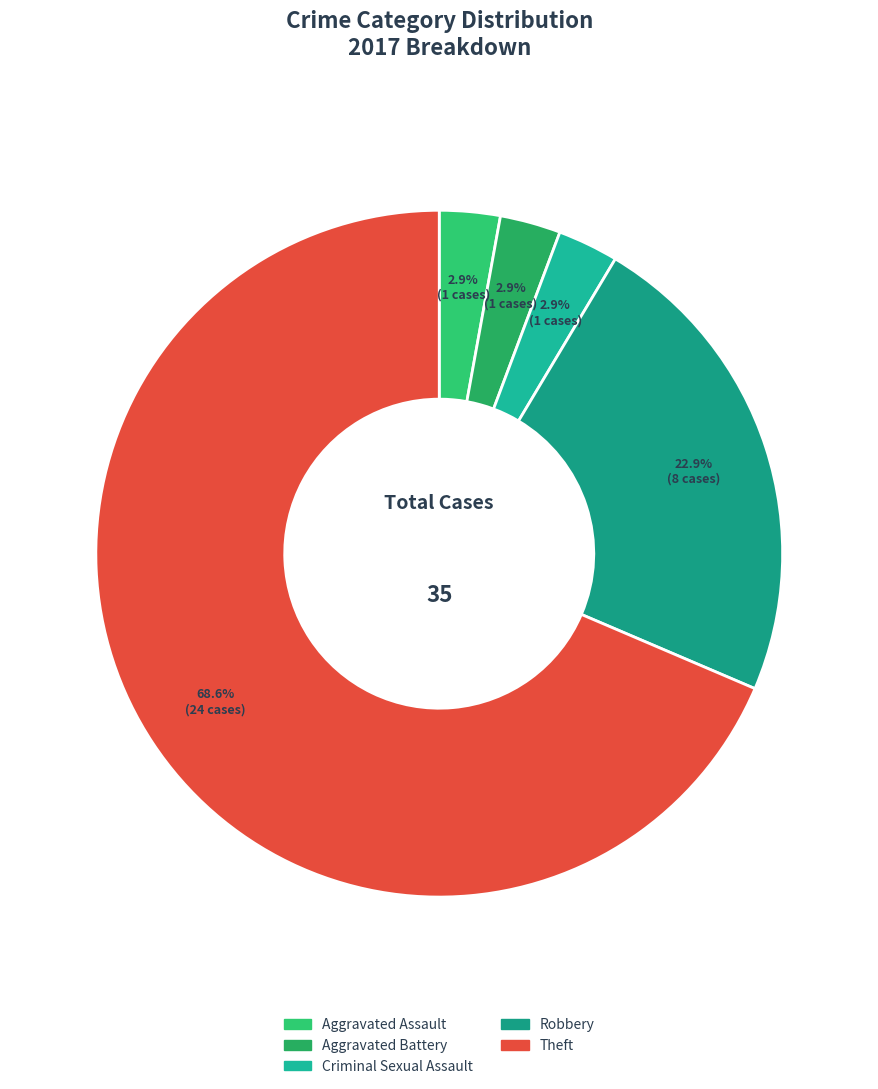

How many slices are in this pie chart?

5